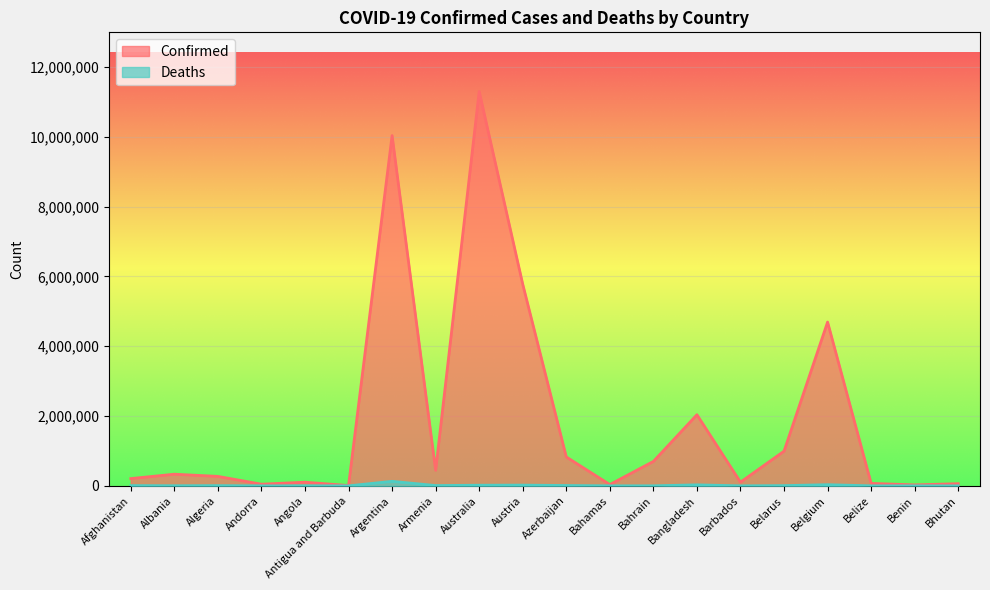

What is the spread (max minus min) of values at Bhutan?

62577